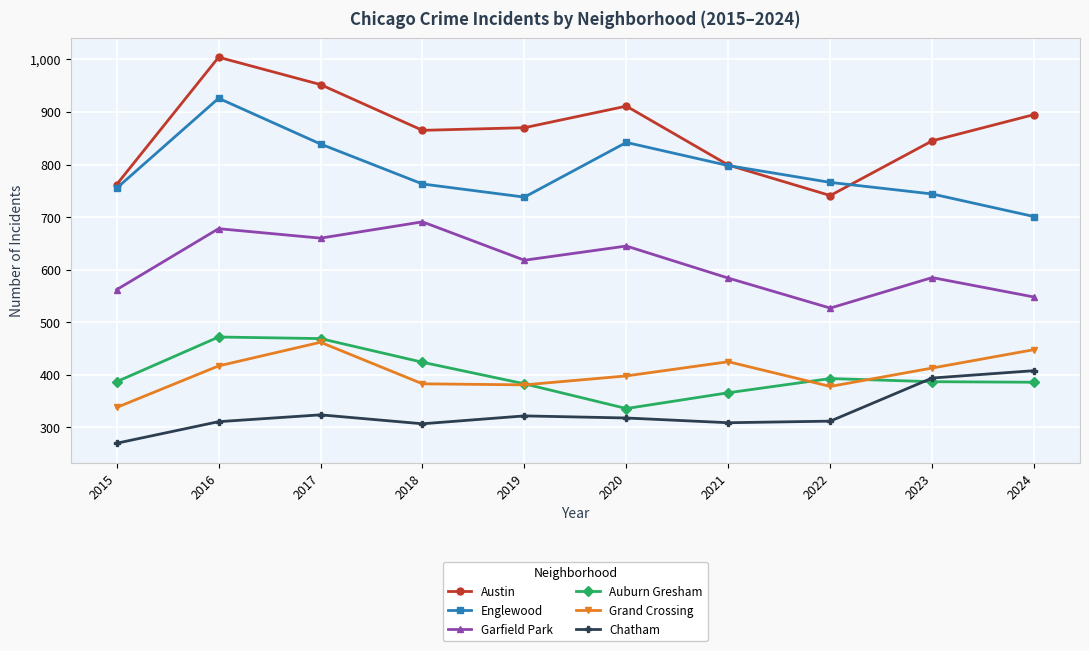

In Englewood, how many points are higher than both neighbors (excluding endpoints)?

2